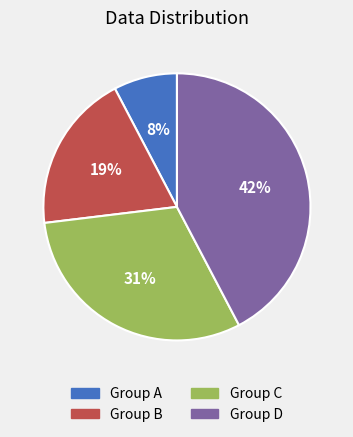

To the nearest percent, what portion does Group D represent?

42%